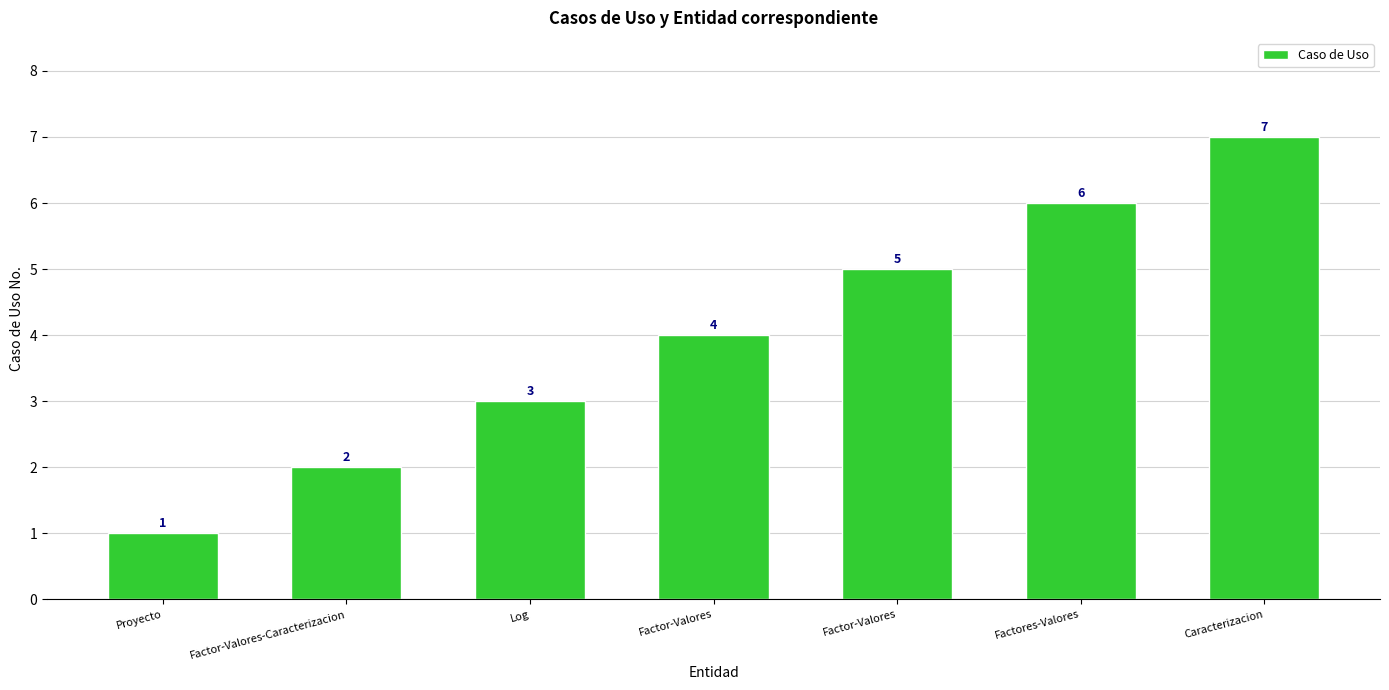

Rank the categories by value from lowest to highest.

Proyecto, Factor-Valores-Caracterizacion, Log, Factor-Valores, Factor-Valores, Factores-Valores, Caracterizacion